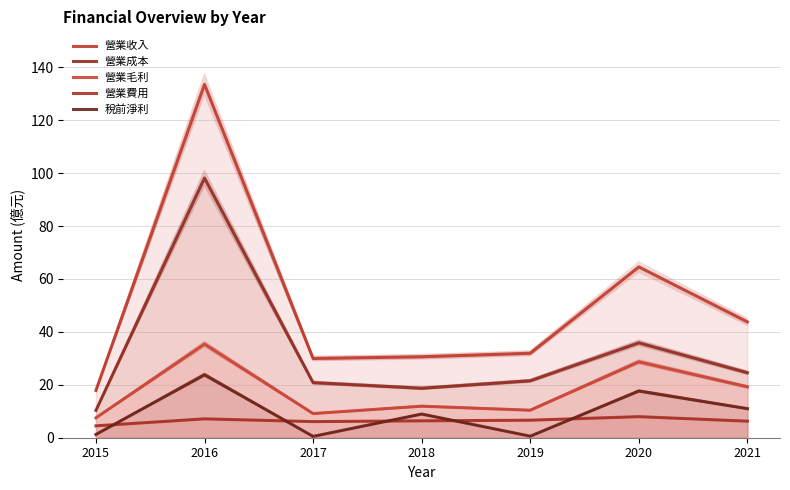

True or false: 營業收入 and 營業毛利 intersect in this chart.

False